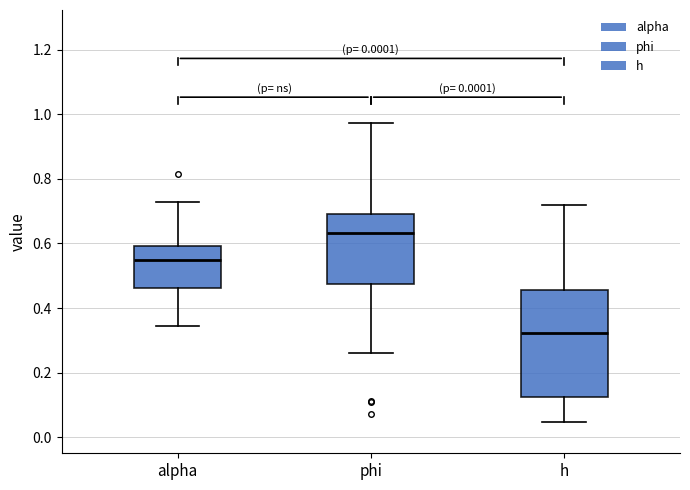

Reading left to right, transcribe this box plot: for each box, give where its median line is, the range the box spans, and where its two whiskers end, as read against the y-axis. The values are not printed on the chart, so give them approximately, as read against the axis.

alpha: median 0.54, box 0.46 to 0.60, whiskers 0.34 to 0.72
phi: median 0.64, box 0.48 to 0.70, whiskers 0.26 to 0.98
h: median 0.32, box 0.12 to 0.46, whiskers 0.04 to 0.72